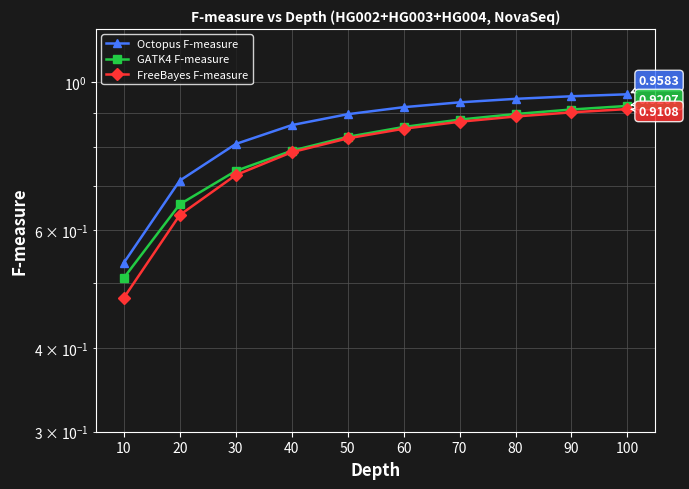

Rank the series at 60 from lowest to highest value.

FreeBayes F-measure, GATK4 F-measure, Octopus F-measure